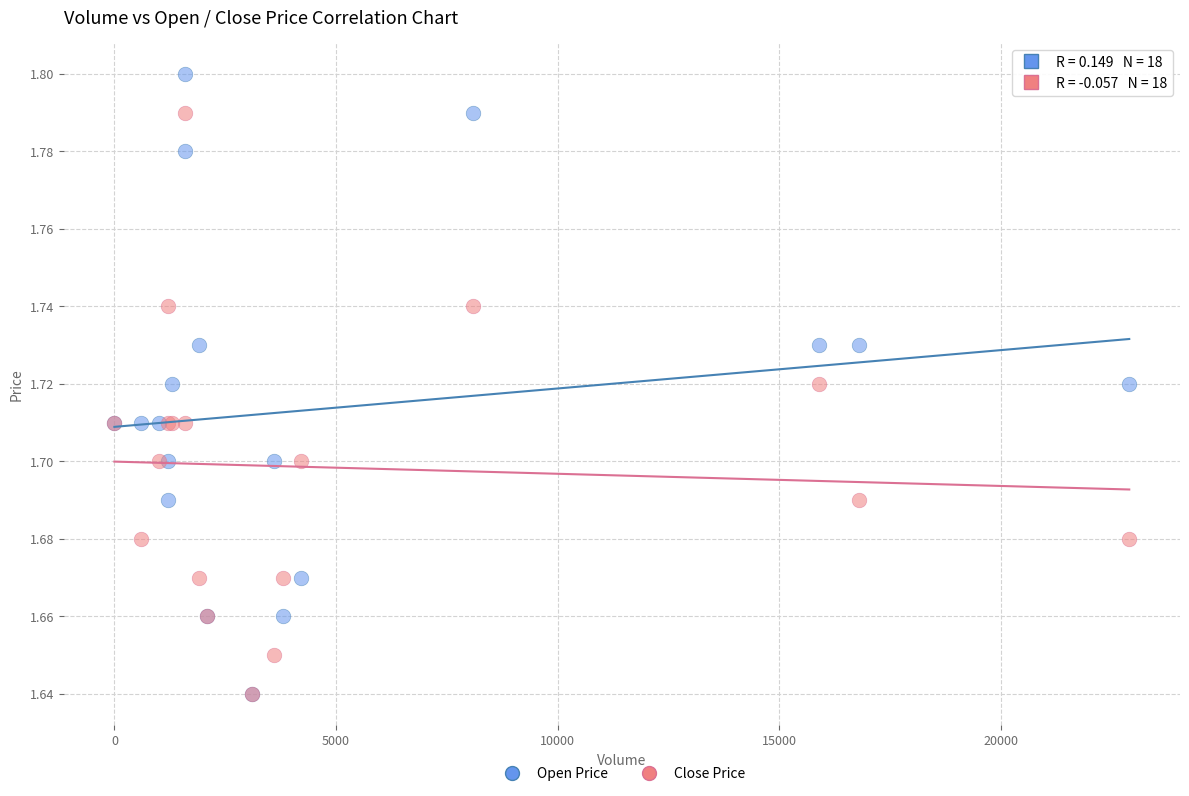

Which series contains the highest Y value?

Open Price